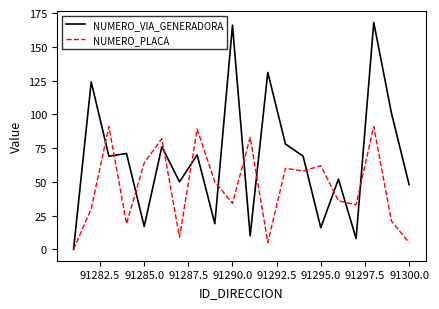

Which series has the largest total across all categories?

NUMERO_VIA_GENERADORA